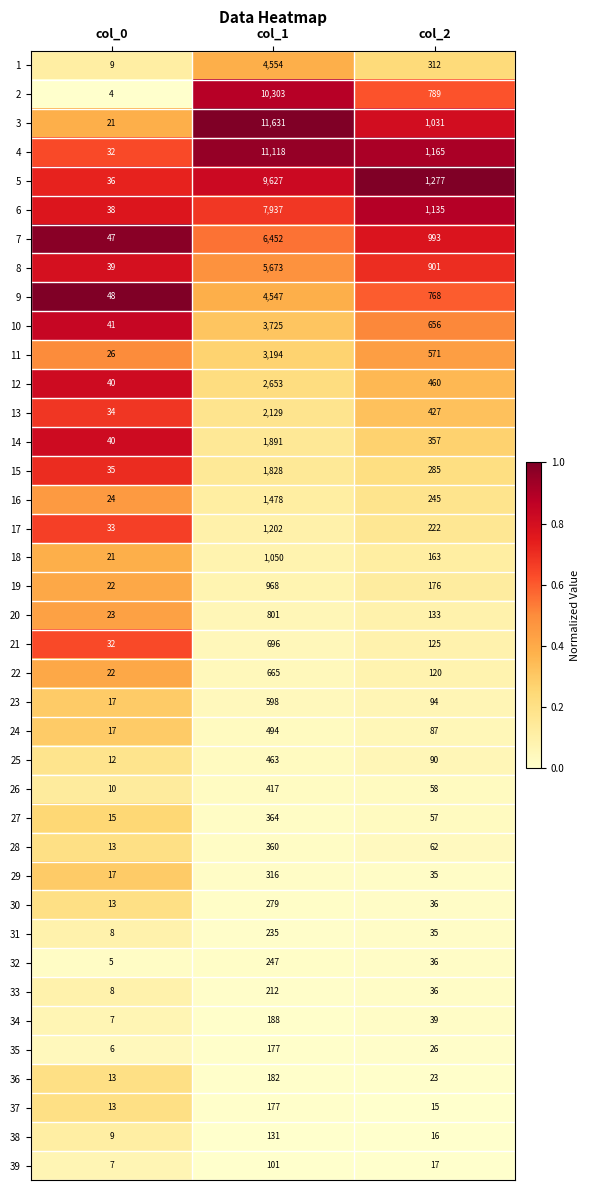

Rank the categories by 30 value from lowest to highest.

col_0, col_2, col_1